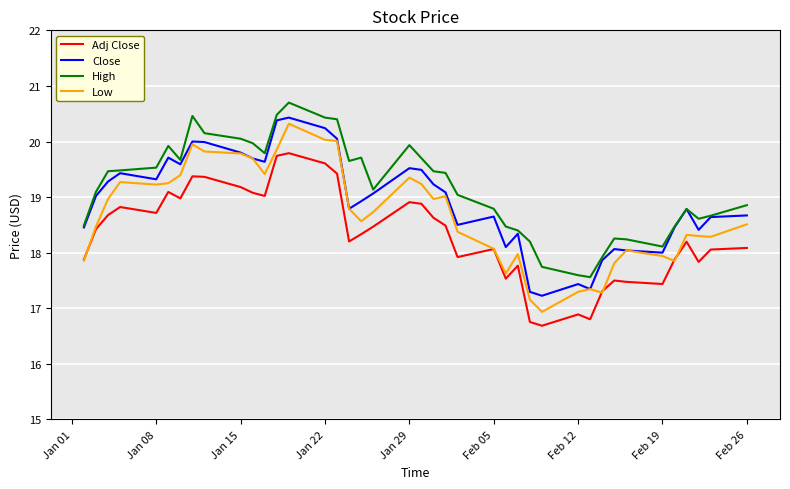

True or false: Low and High intersect in this chart.

False